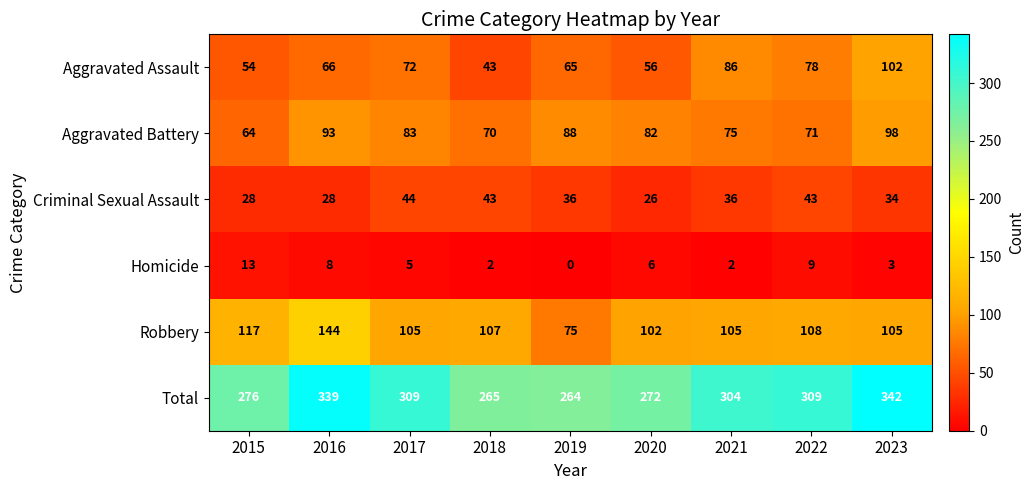

Which category has the lowest value across all series?

2019